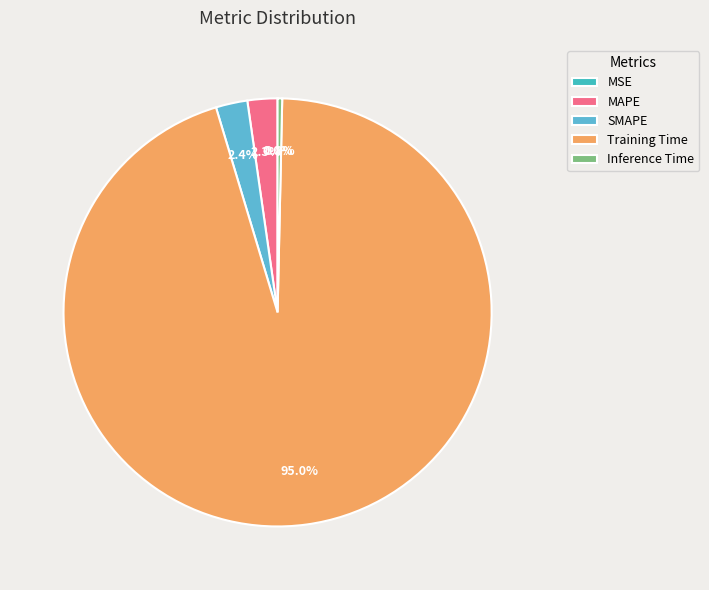

What is the total percentage of Training Time and SMAPE?

97.4%